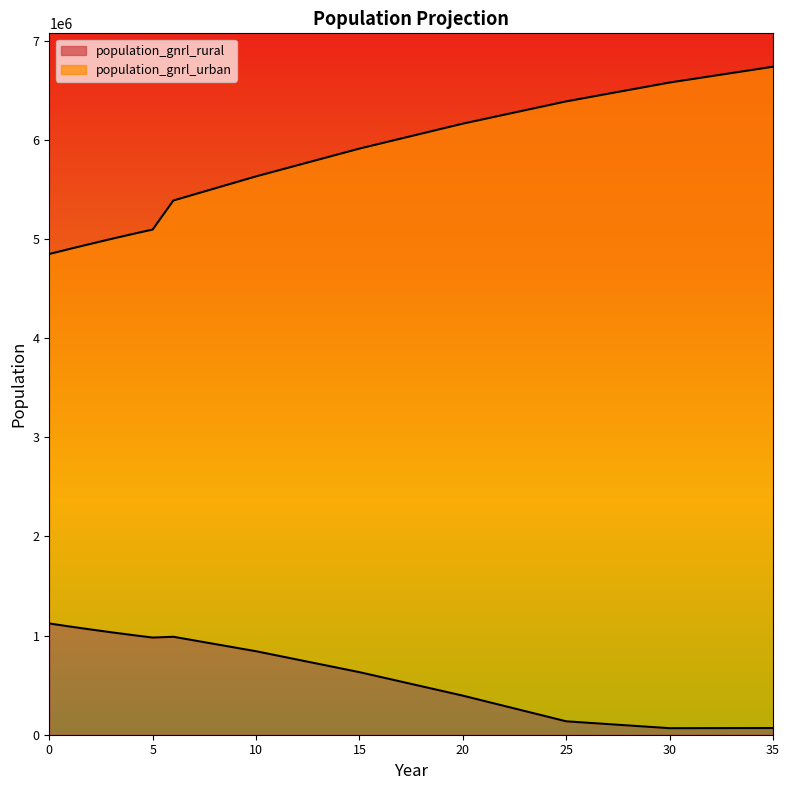

What is the maximum value shown in the chart?

6735971.9